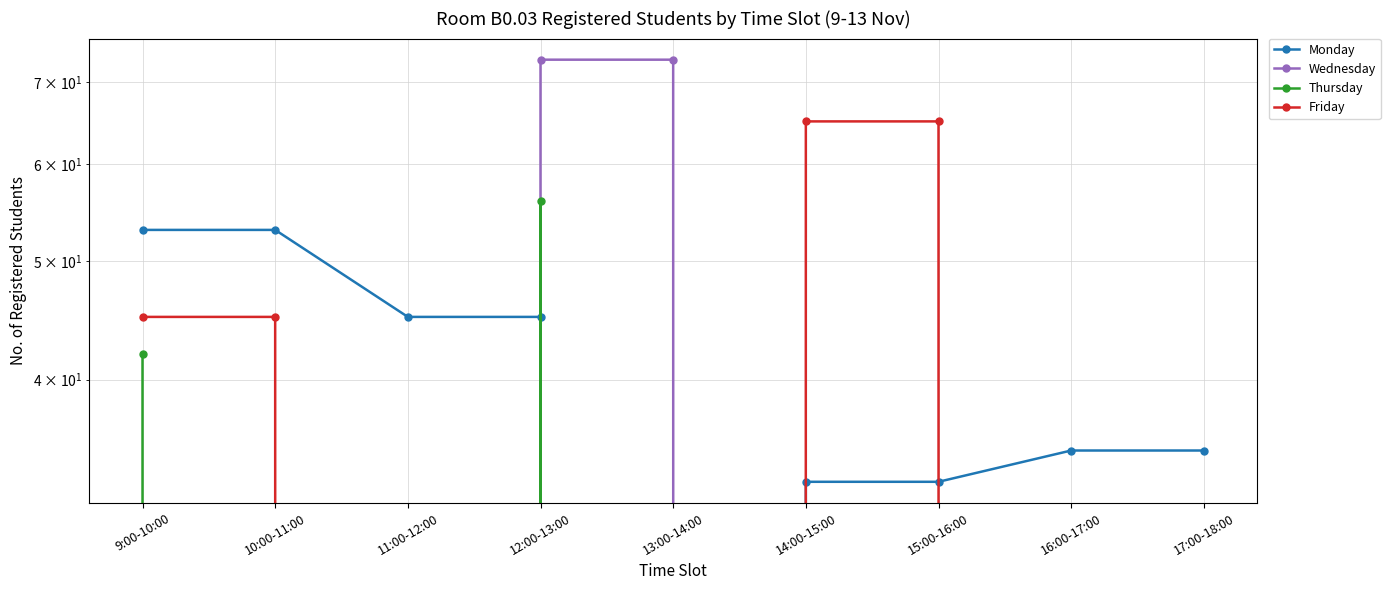

What are all the series names shown in the legend?

Monday, Wednesday, Thursday, Friday